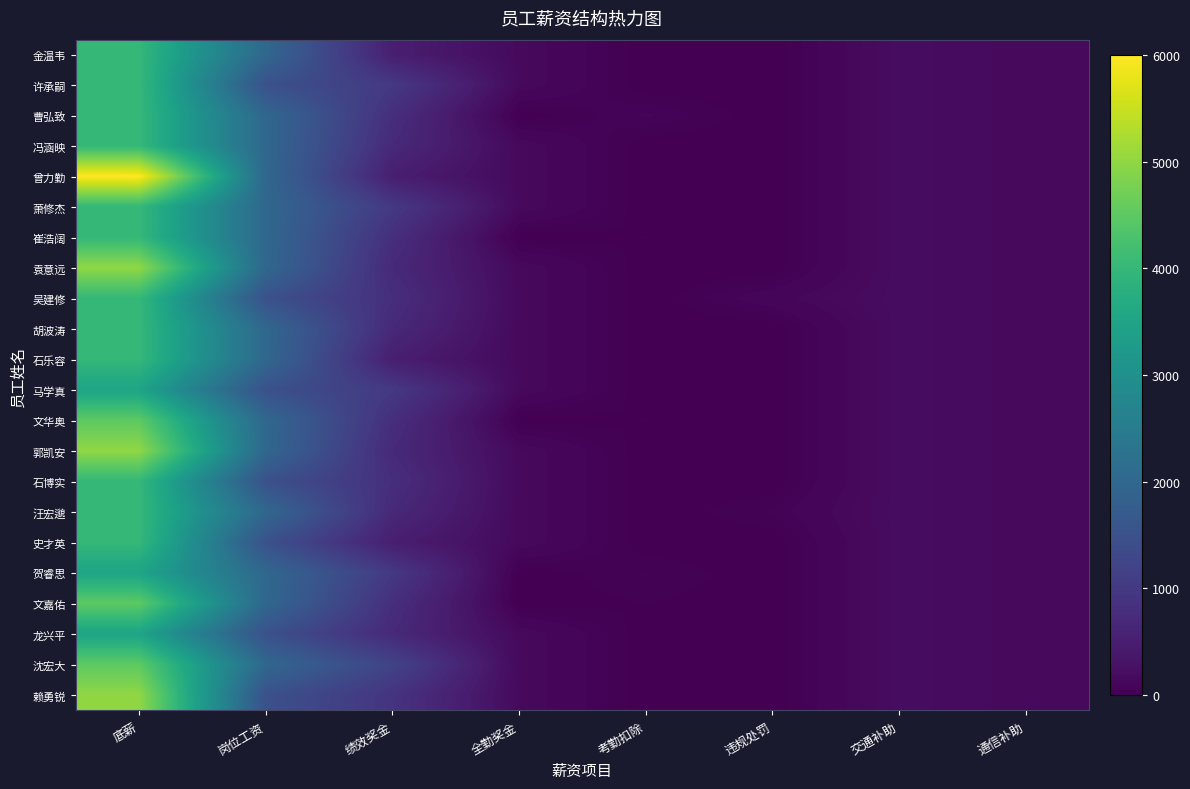

What is the greatest value displayed?

6000